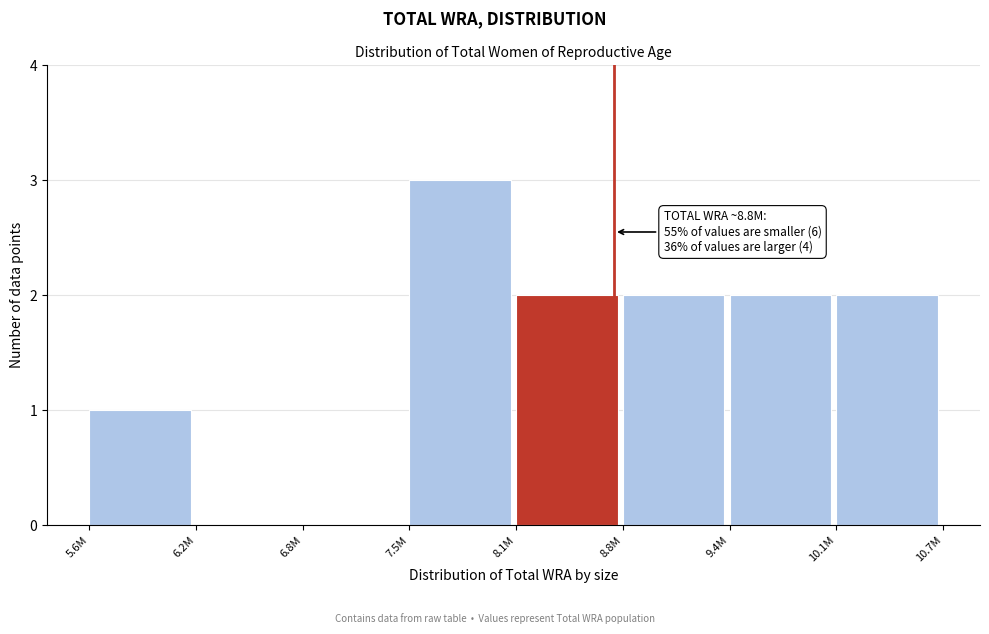

Reading left to right, what are all the values shown in this chart?

5.6M=1	6.2M=0	6.8M=0	7.5M=3	8.1M=2	8.8M=2	9.4M=2	10.1M=2